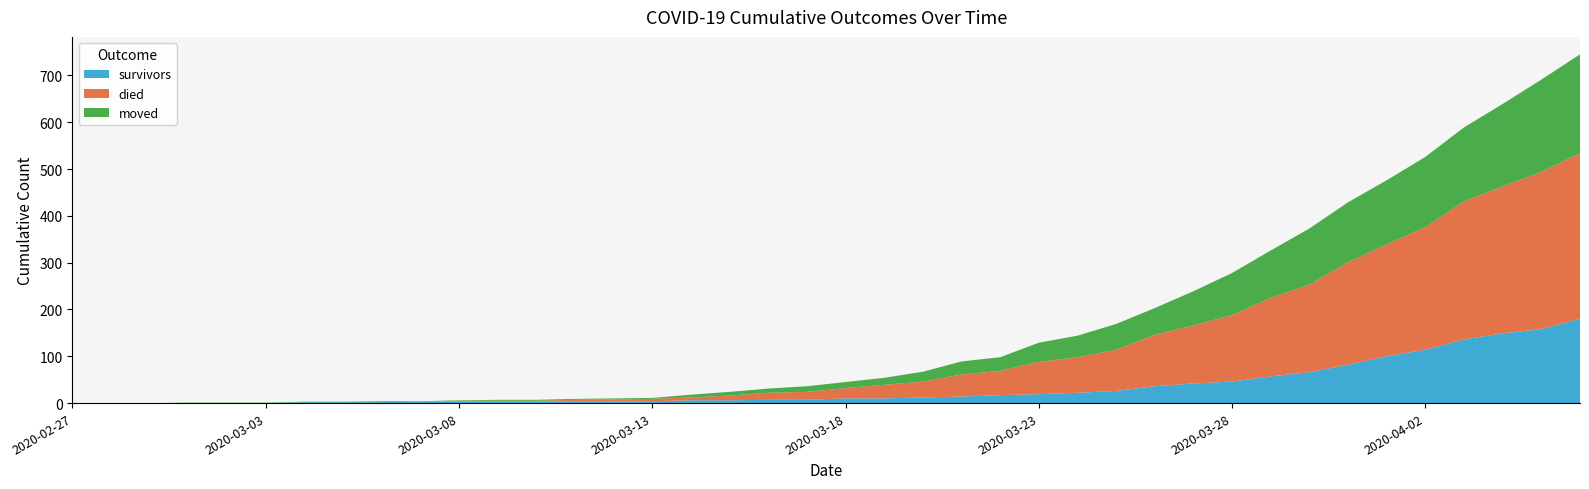

Reading left to right, transcribe all the data shown in this chart.

survivors: 0	0	0	0	0	0	2	2	2	3	3	3	3	3	3	4	6	6	7	7	10	10	12	14	17	19	22	26	36	42	46	57	66	82	100	114	136	149	158	180
died: 0	0	0	0	0	0	0	0	0	0	2	2	2	4	5	5	6	10	15	17	22	29	34	47	52	69	76	88	110	124	142	168	187	219	239	262	295	314	336	354
moved: 0	0	0	1	1	1	1	1	2	1	1	2	2	2	2	2	6	8	9	12	13	15	21	28	29	41	46	55	57	73	90	101	120	128	137	150	158	176	197	211